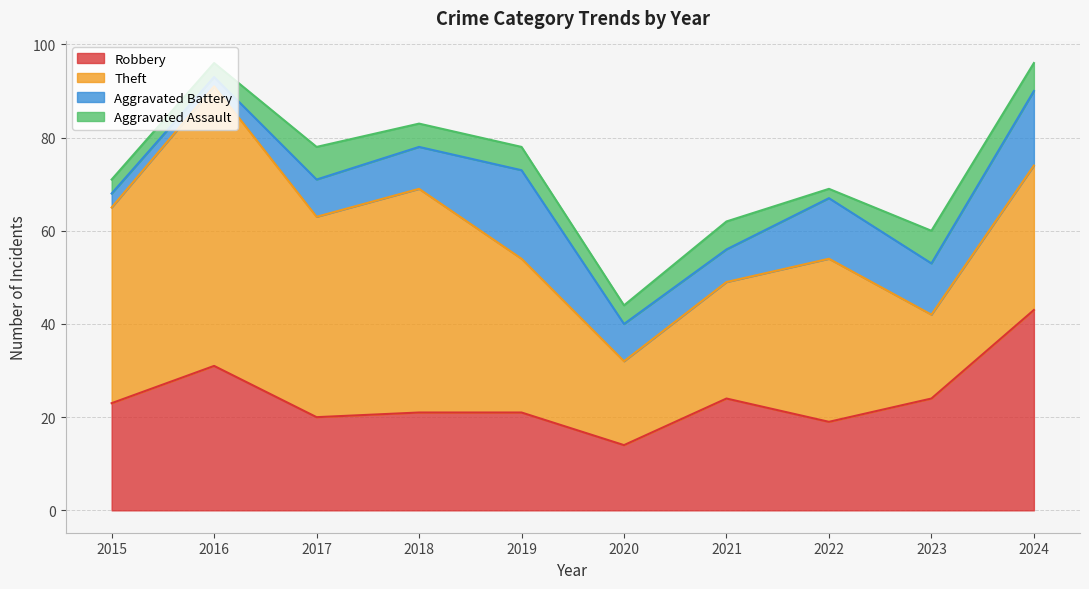

What is the smallest value displayed?

2